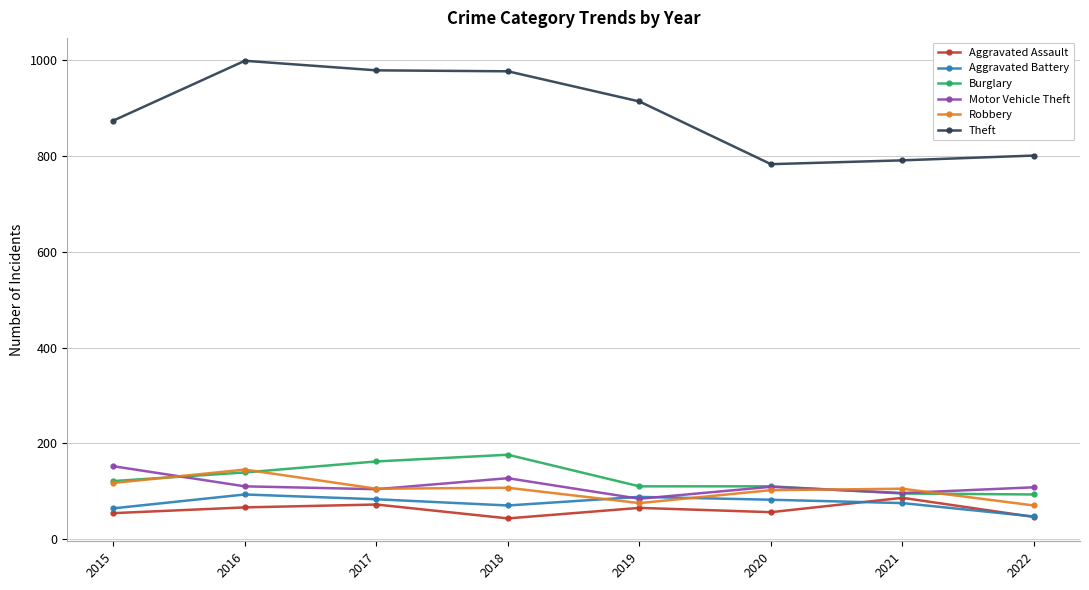

What is the difference between the maximum and minimum values in the Theft series?

216